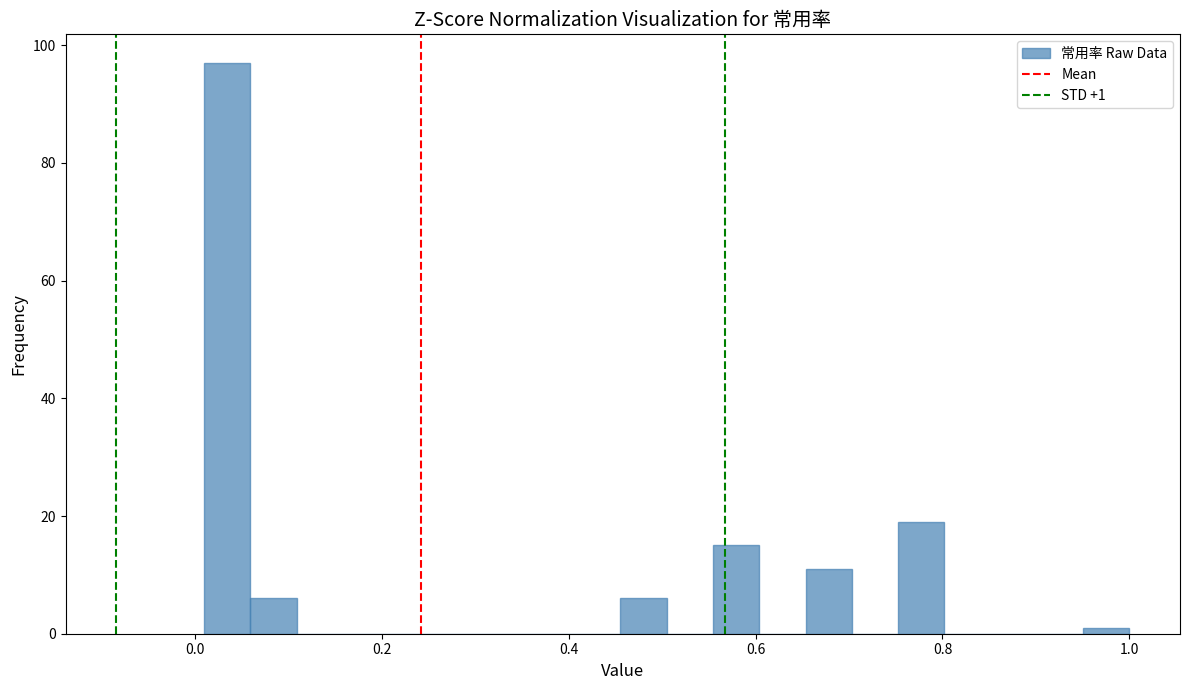

Around what value on the x-axis is the tallest bar? Give the approximate position of its centre, as read against the axis.

0.04